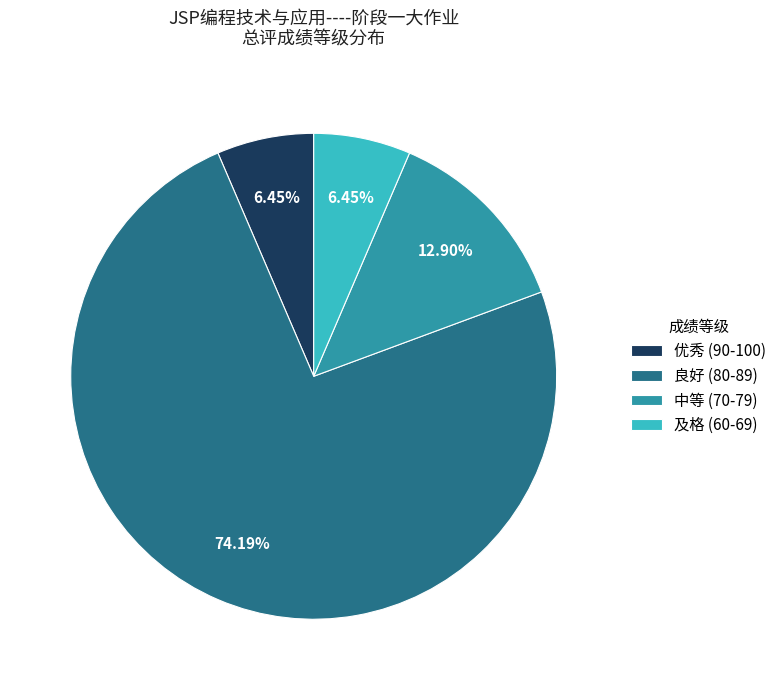

How many slices are in this pie chart?

4